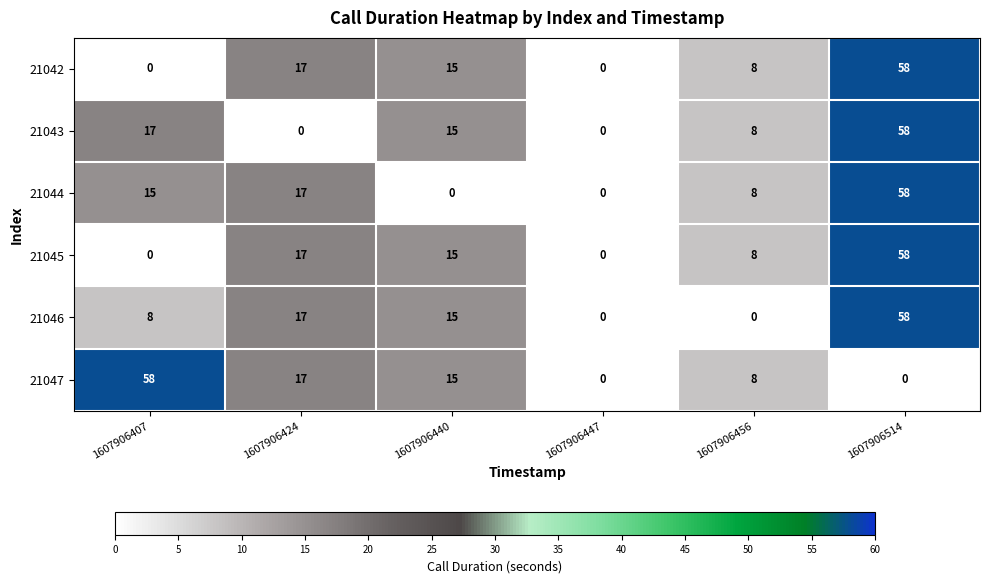

What is the greatest value displayed?

58